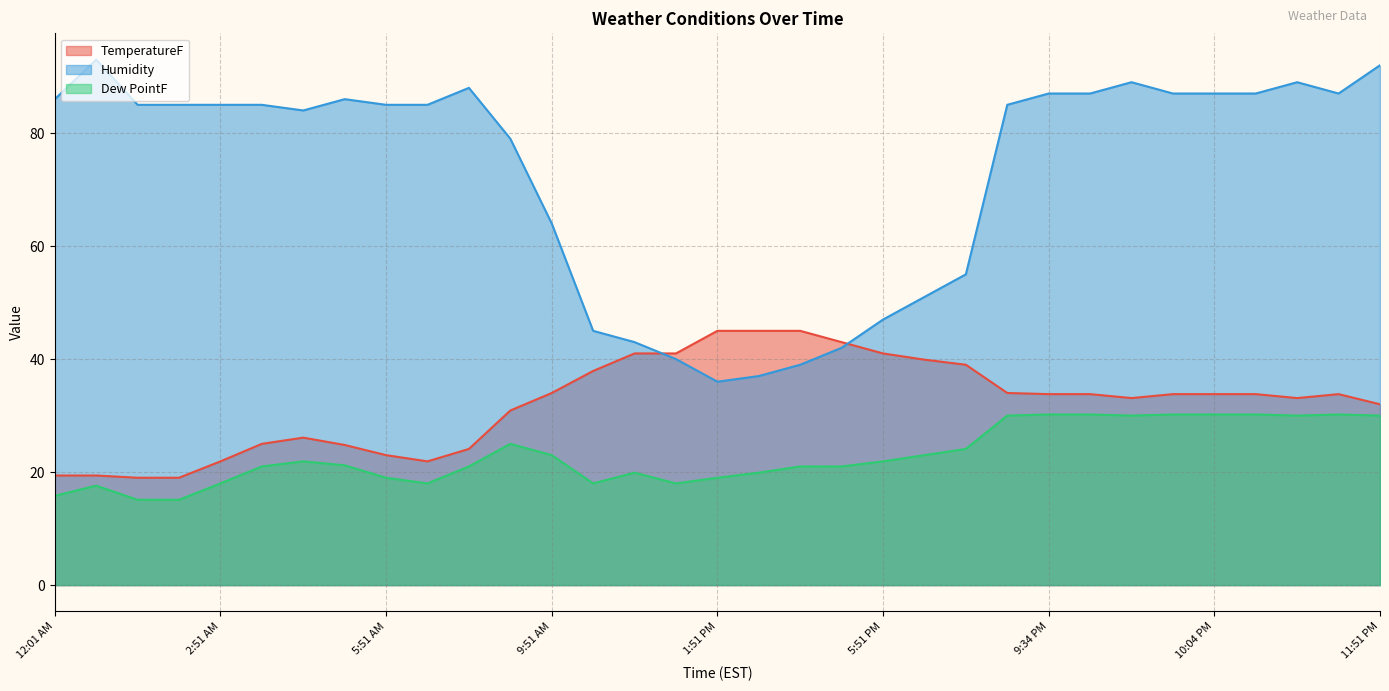

What position from the right is 12:51 PM?

18